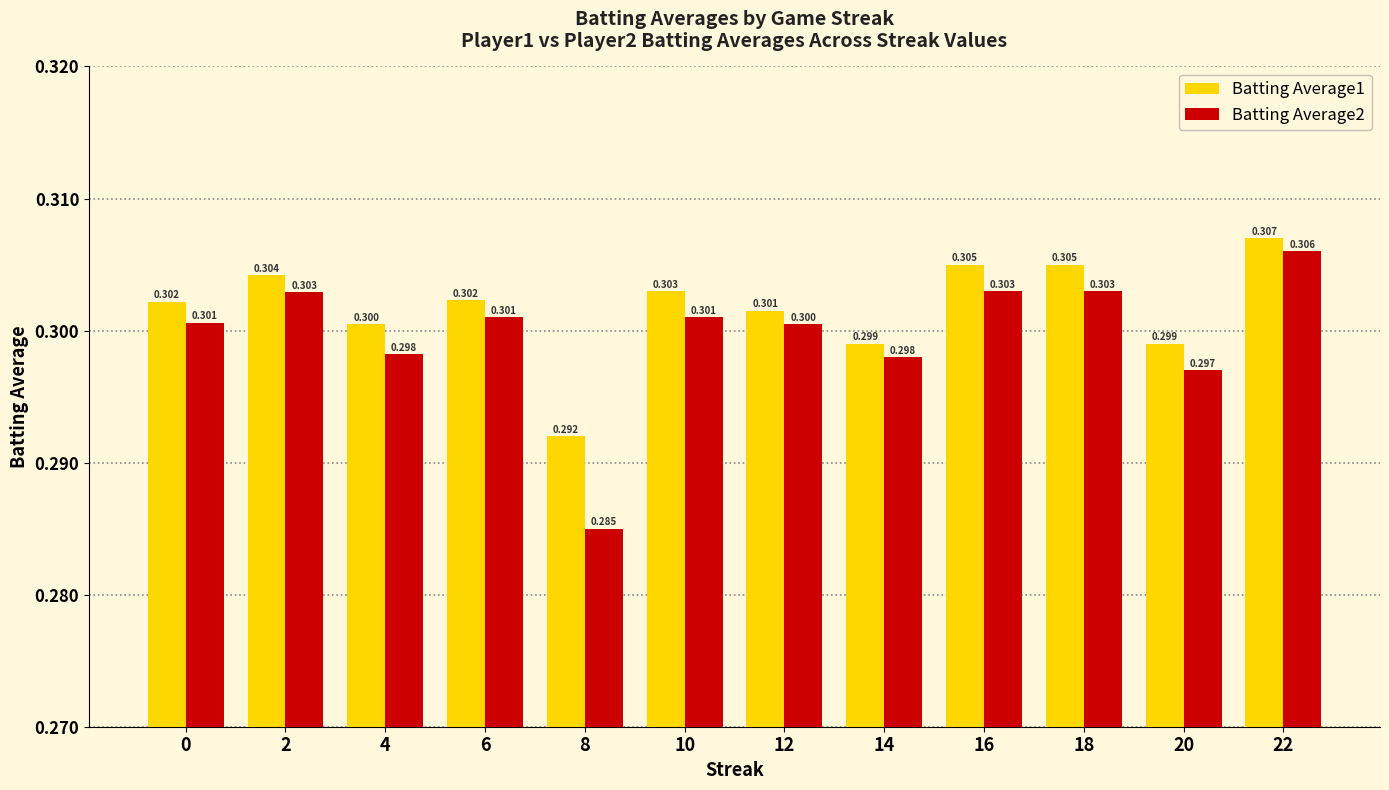

Is the value of Batting Average1 at 2 greater than the value of Batting Average2 at 20?

Yes